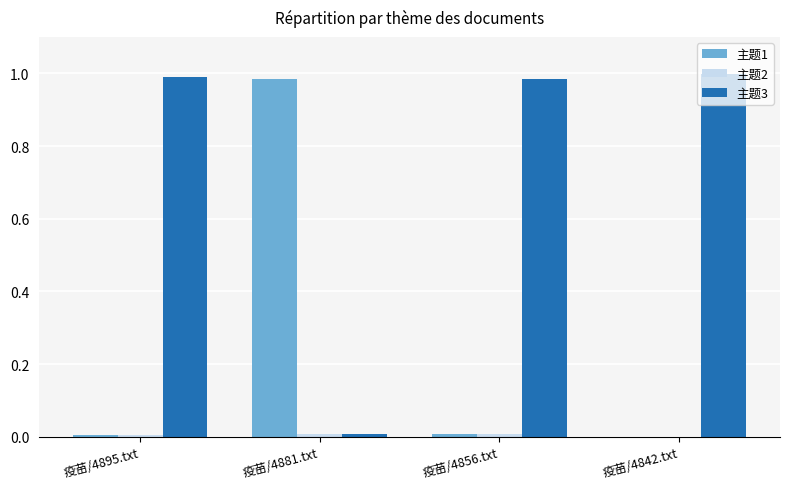

Which series has the largest total across all categories?

主题3